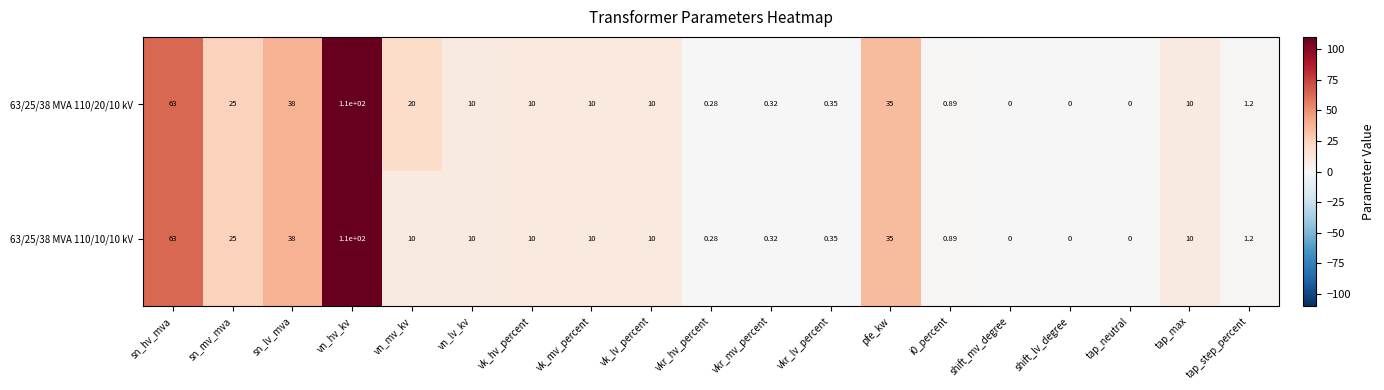

How many values in the 63/25/38 MVA 110/10/10 kV series are below 10?

8